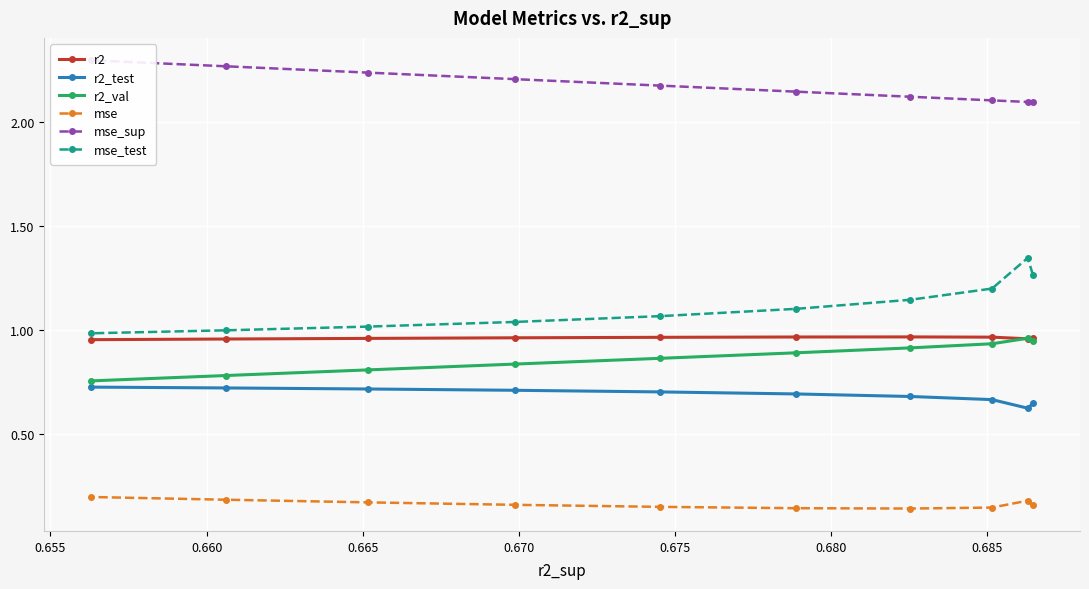

What is the value of the mse_test point at the 8th from the left?

1.2